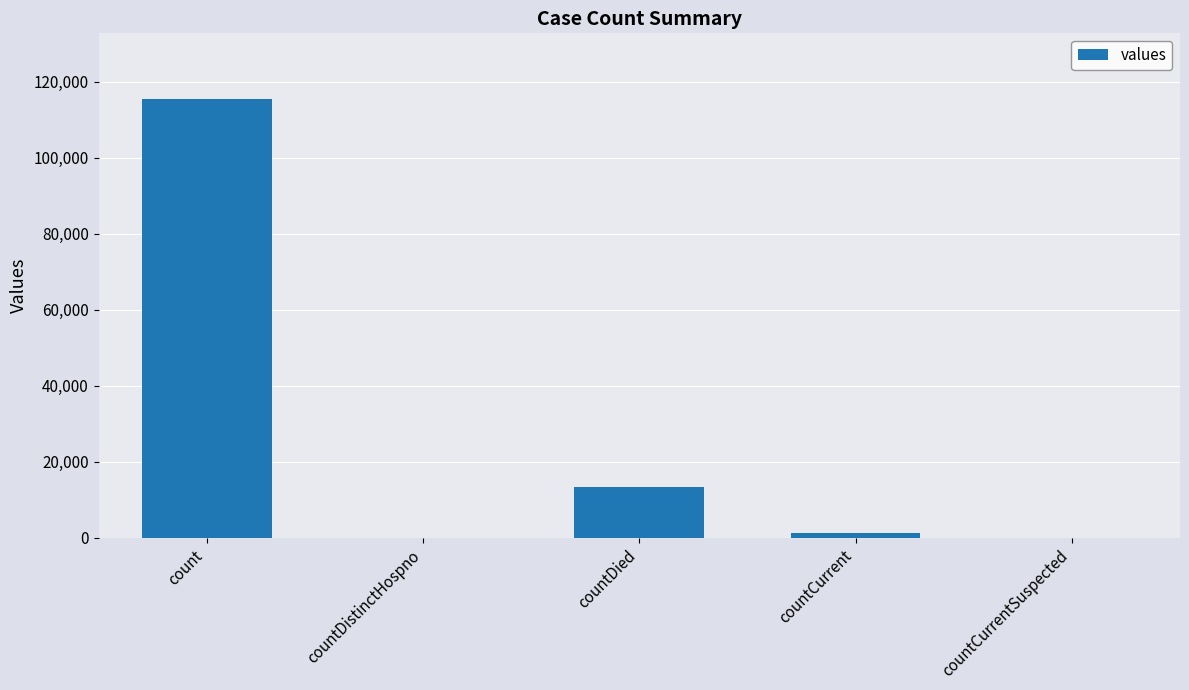

How many data points does each series have?

5